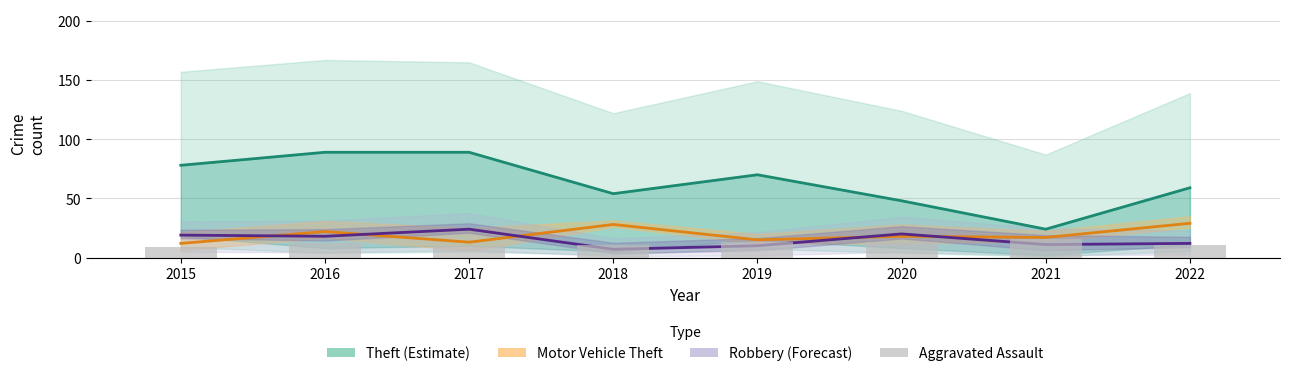

True or false: Robbery has a value of 12 at 2022.

True